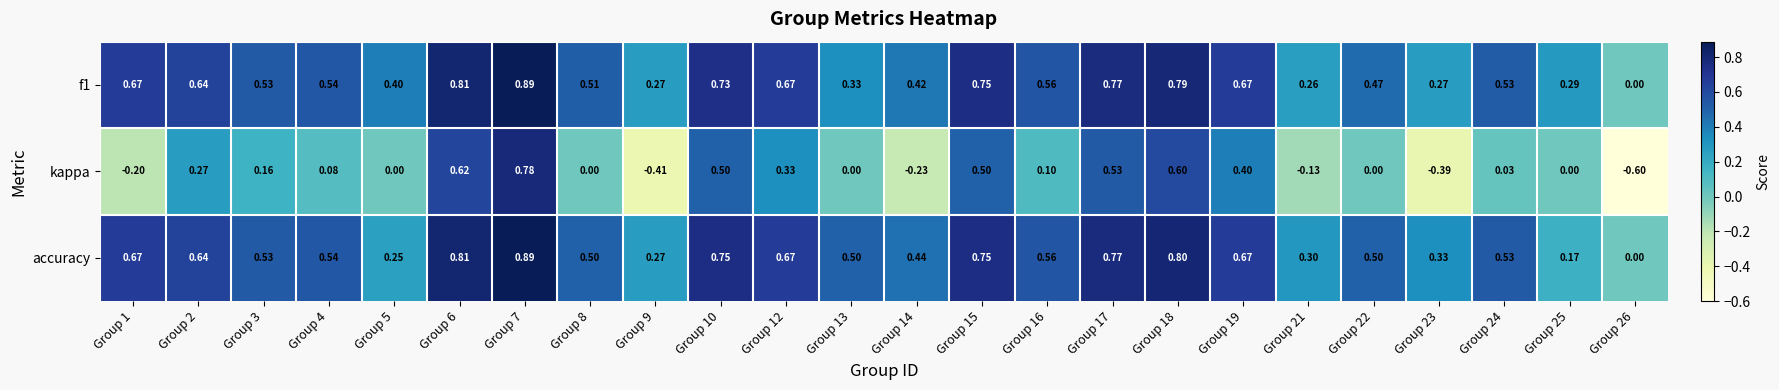

Between Group 12 and Group 25, which series saw the biggest shift?

accuracy